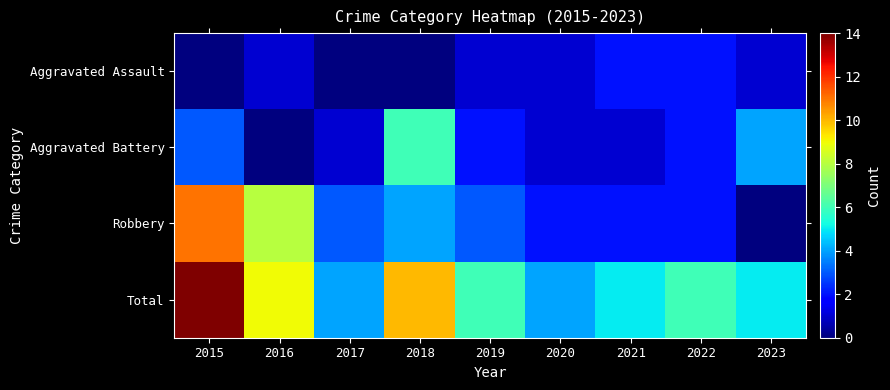

Reading left to right, extract all data points from this chart.

Aggravated Assault: 2015=0	2016=1	2017=0	2018=0	2019=1	2020=1	2021=2	2022=2	2023=1
Aggravated Battery: 2015=3	2016=0	2017=1	2018=6	2019=2	2020=1	2021=1	2022=2	2023=4
Robbery: 2015=11	2016=8	2017=3	2018=4	2019=3	2020=2	2021=2	2022=2	2023=0
Total: 2015=14	2016=9	2017=4	2018=10	2019=6	2020=4	2021=5	2022=6	2023=5